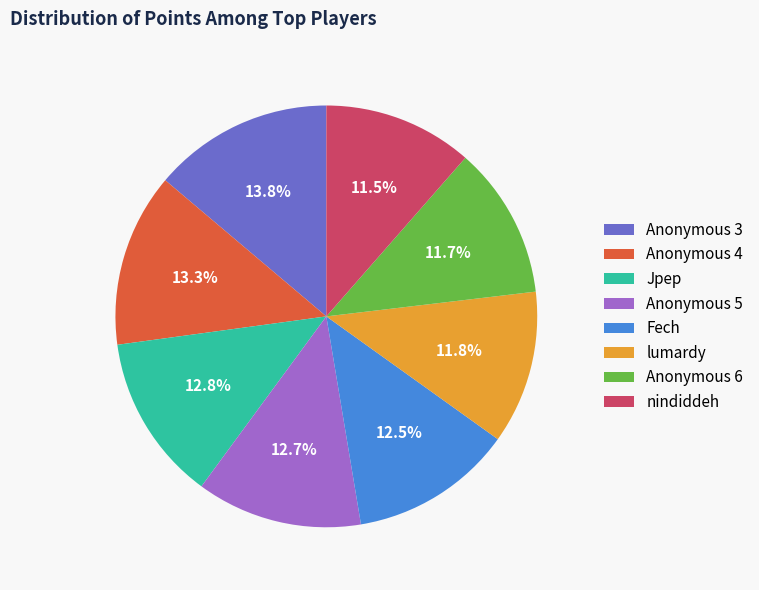

How many segments does this pie chart have?

8